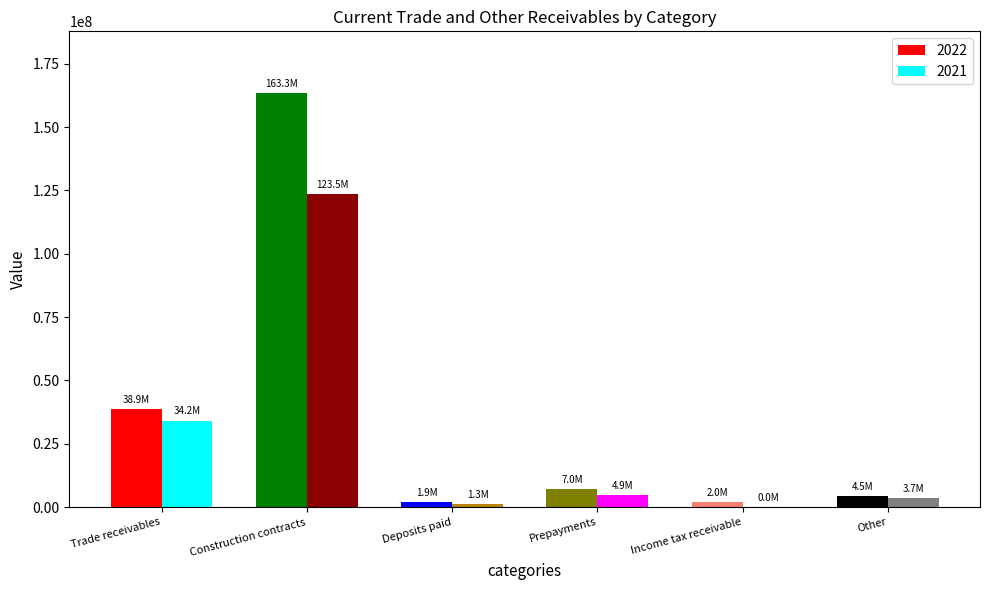

What is the difference between the second highest and second lowest values in the 2022 series?

36857982